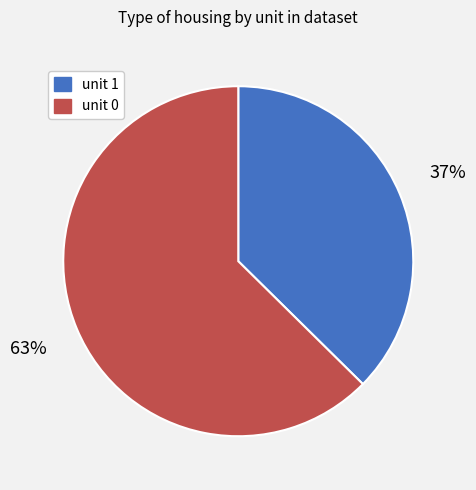

Which slice is the largest?

unit 0